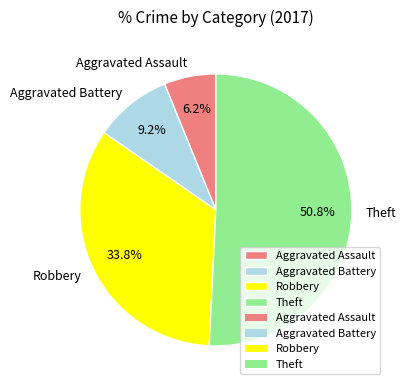

The Theft slice represents 60% of the pie. True or false?

False